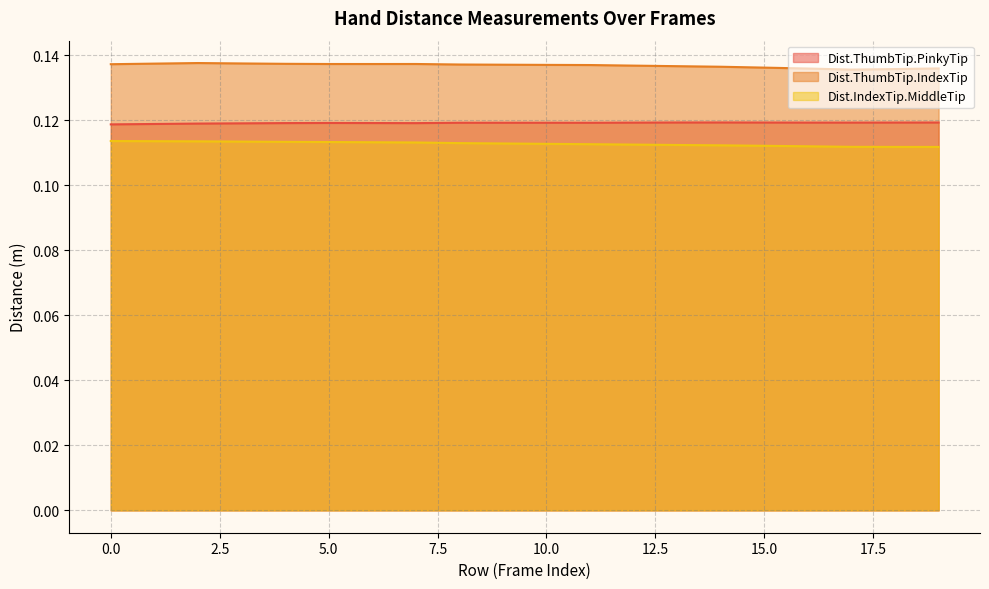

Which category has the lowest value in the Dist.ThumbTip.IndexTip series?

17